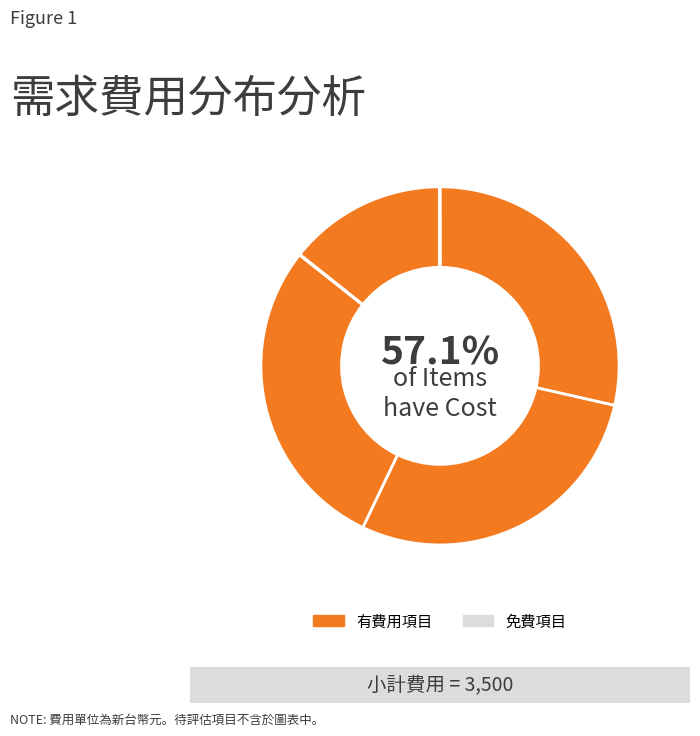

What percentage is the 2 slice, to the nearest percent?

29%